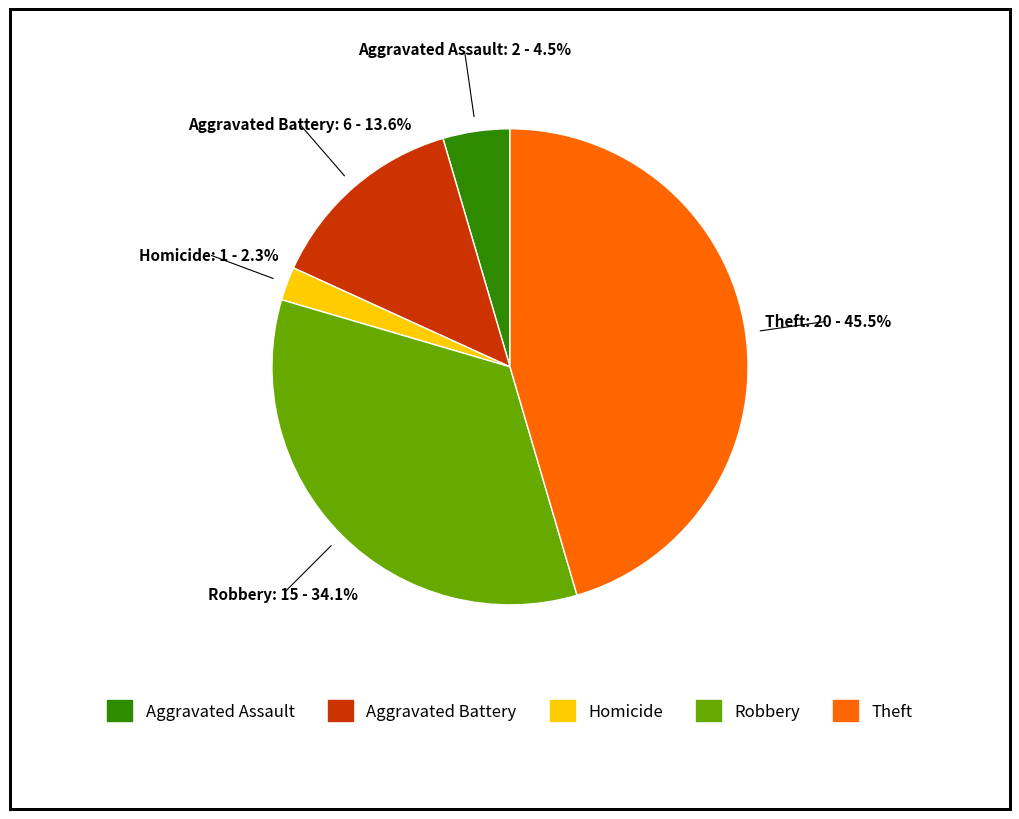

Is the sum of Aggravated Battery and Aggravated Assault greater than half?

No